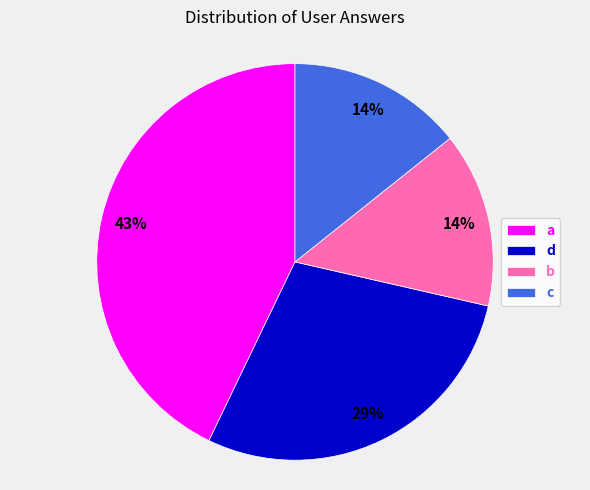

How many segments does this pie chart have?

4